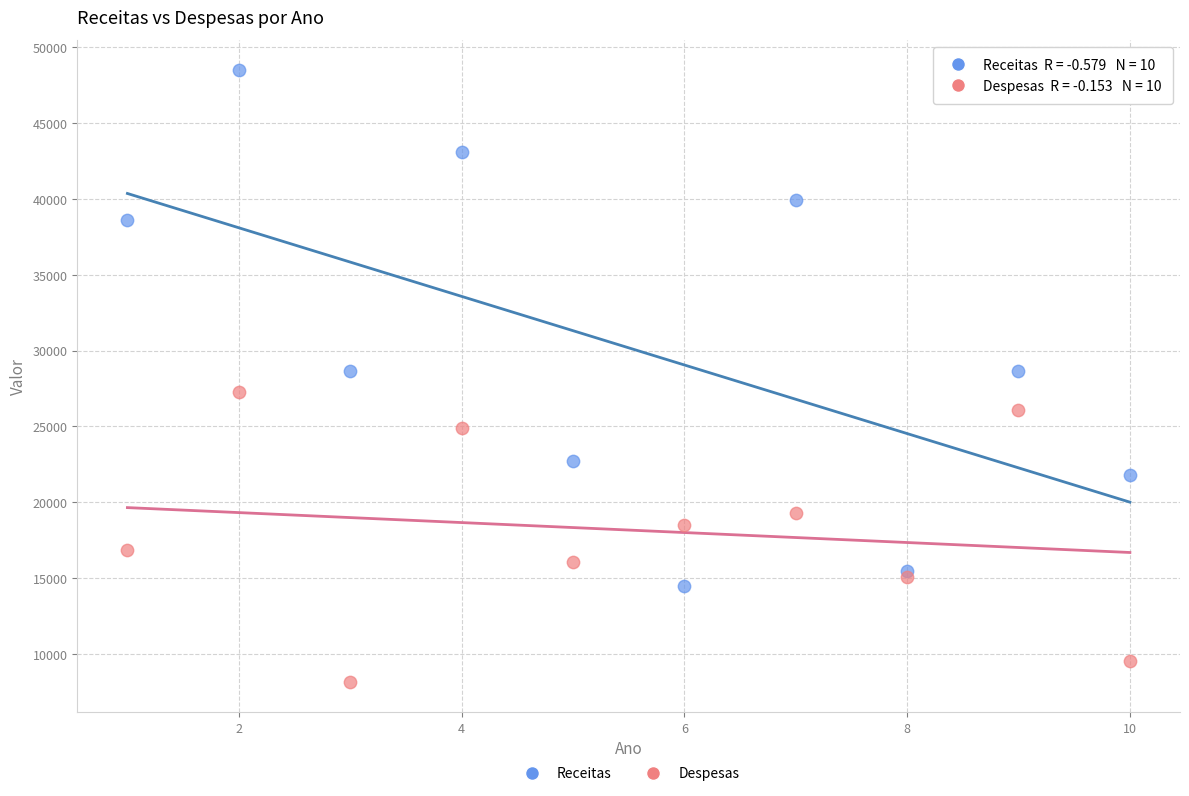

Which series reaches the maximum Y coordinate?

Receitas